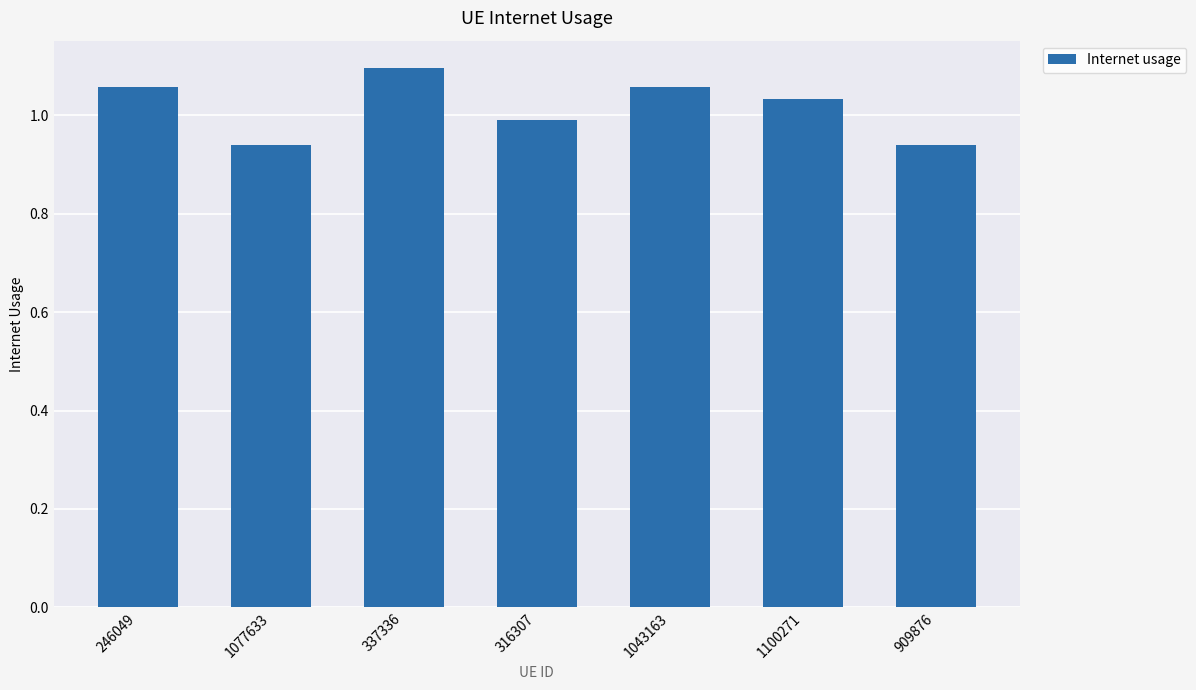

How many categories are shown in the chart?

7